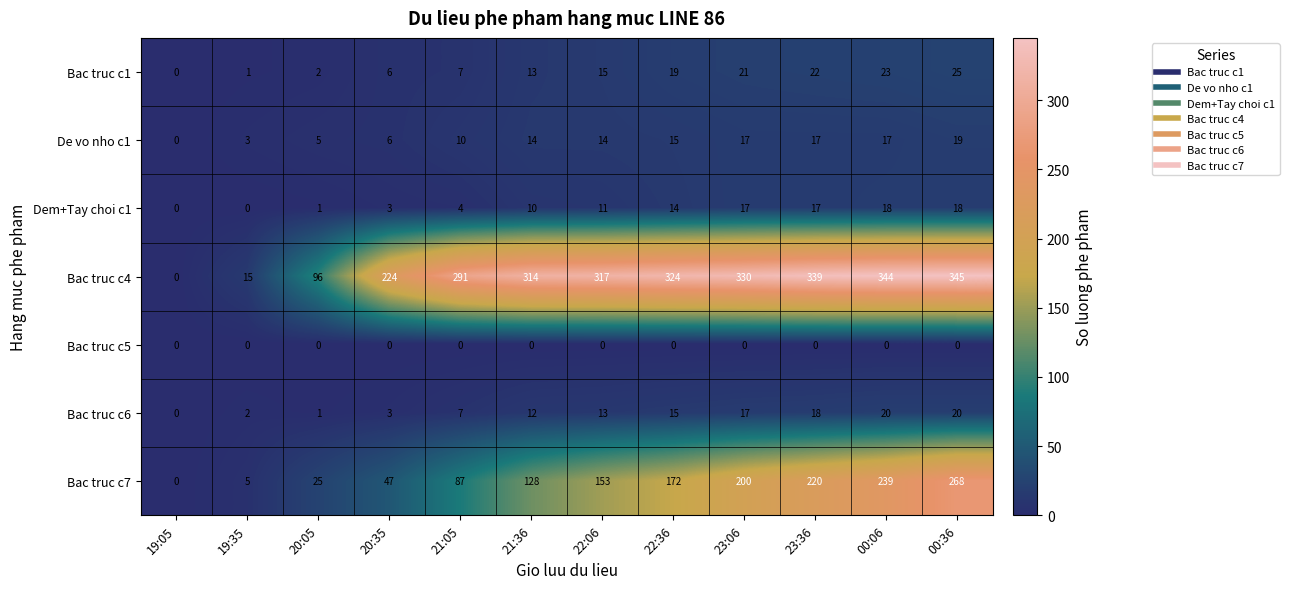

At which label is Bac truc c4 closest to 172?

20:35